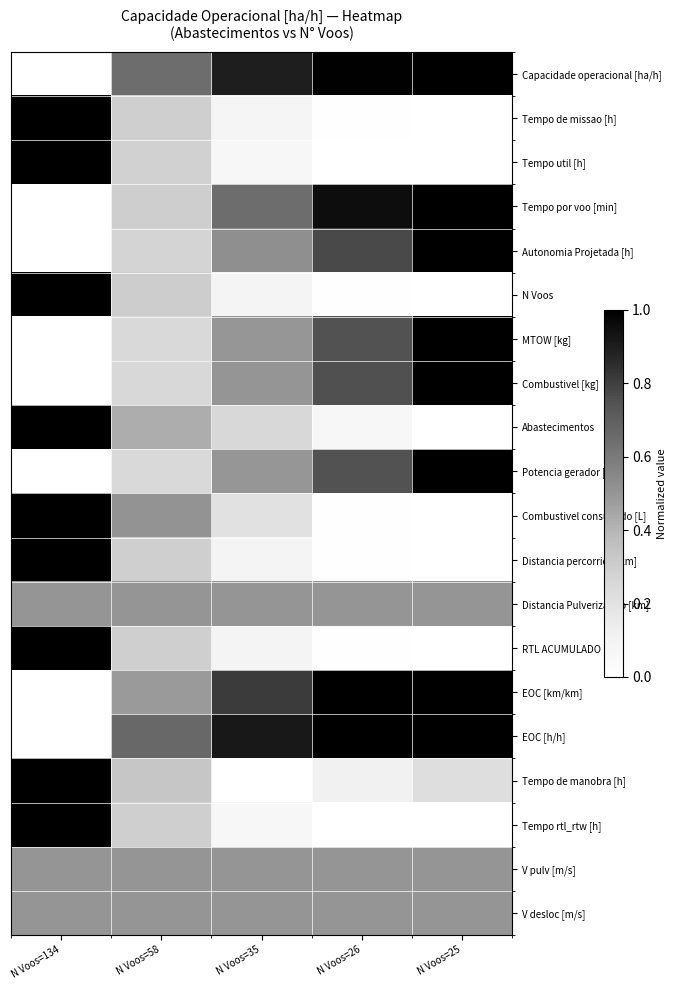

Which has a higher value, N Voos=134 or N Voos=25?

N Voos=25